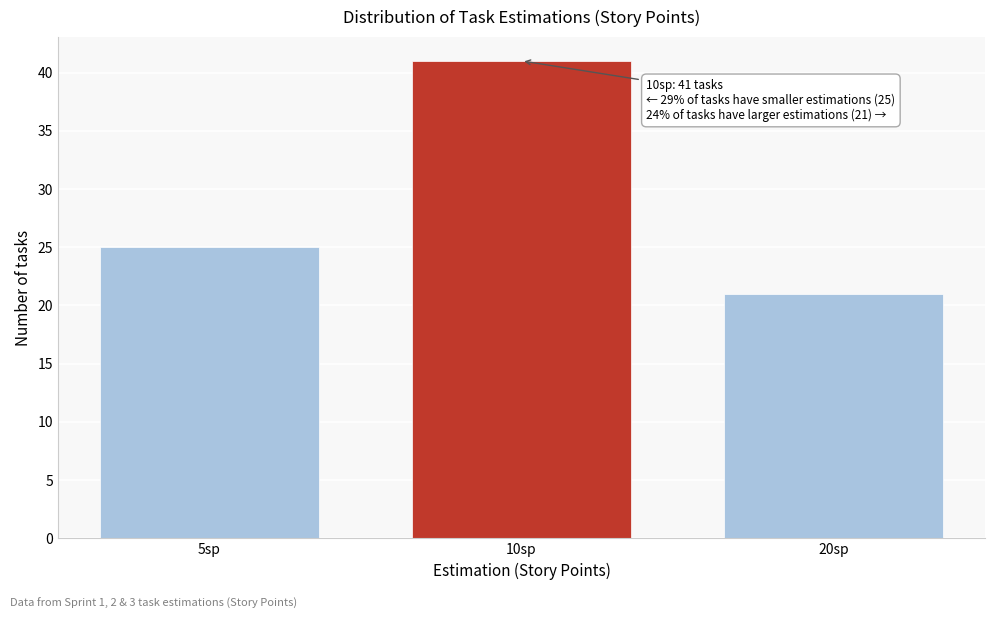

Reading right to left, extract all data points from this chart.

20sp=21	10sp=41	5sp=25